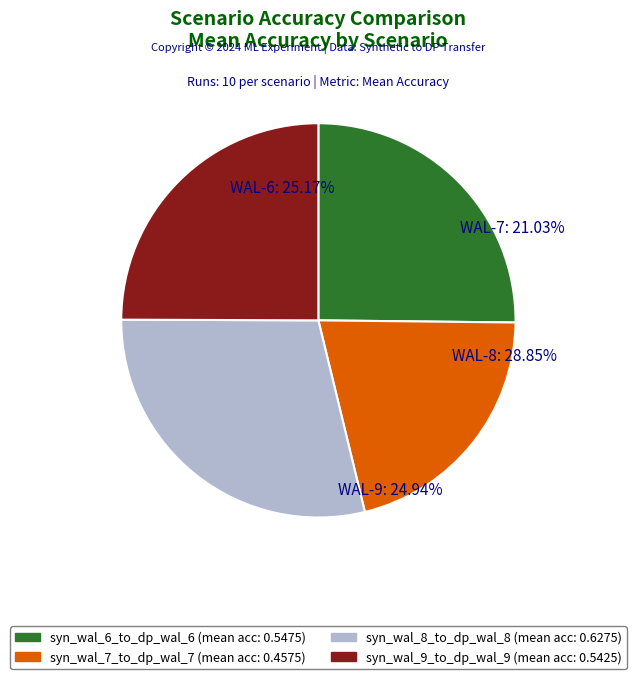

What percentage is the syn_wal_9_to_dp_wal_9 slice, to the nearest percent?

25%